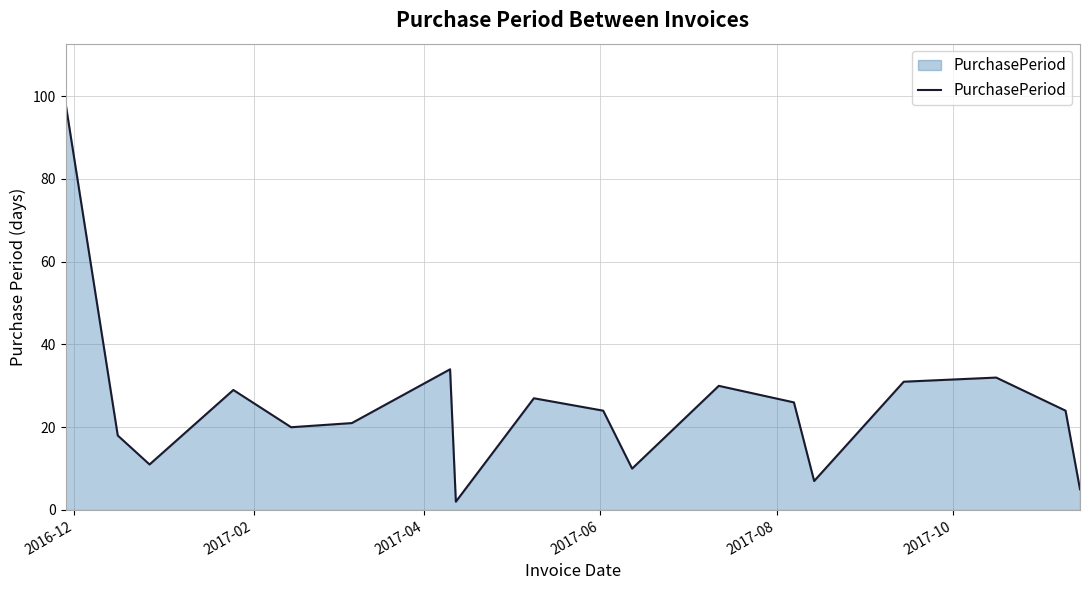

What is the difference between the second highest and second lowest values?

29